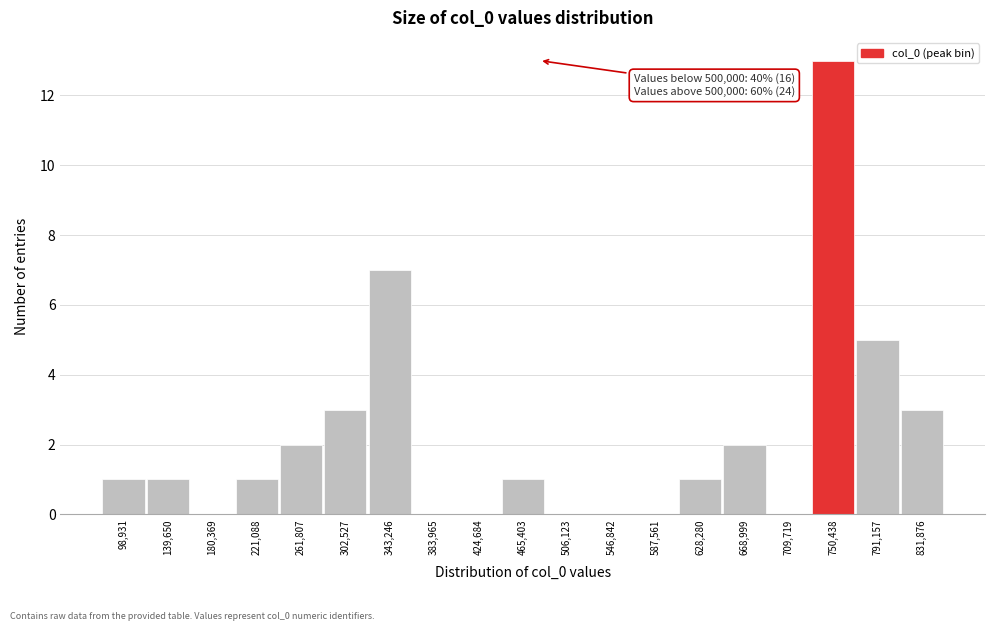

Reading left to right, transcribe all the data shown in this chart.

98,931=1	139,650=1	180,369=0	221,088=1	261,807=2	302,527=3	343,246=7	383,965=0	424,684=0	465,403=1	506,123=0	546,842=0	587,561=0	628,280=1	668,999=2	709,719=0	750,438=13	791,157=5	831,876=3